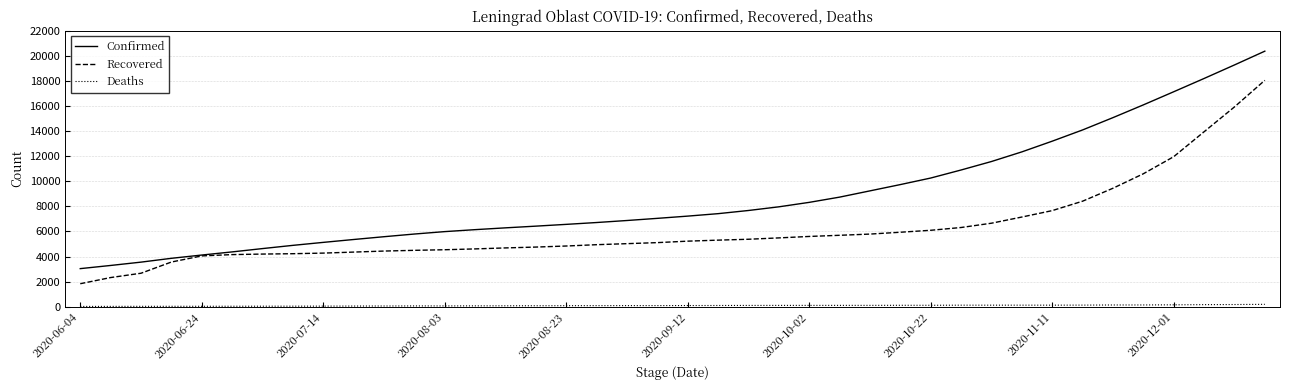

What is the minimum value for Confirmed?

3034